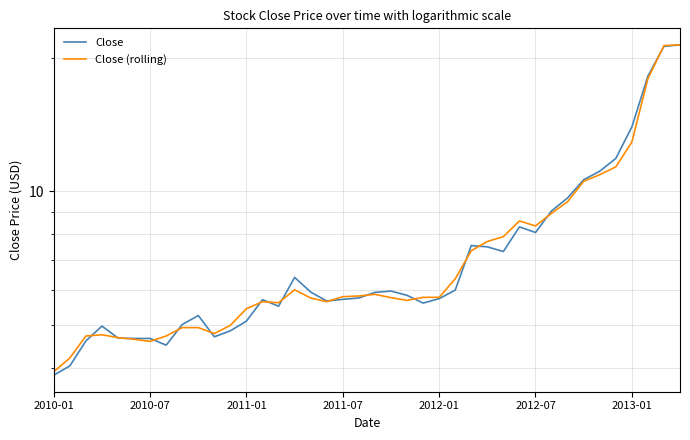

What is the total value across all series at 2012-01?

9.3